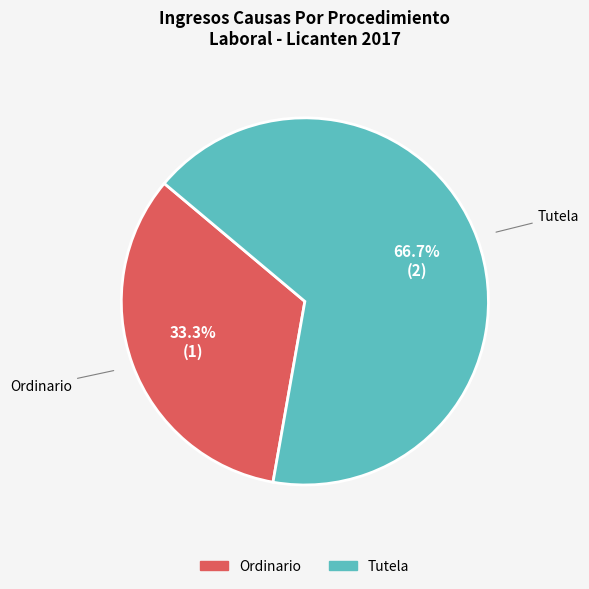

Is it true that Tutela is 67% of the pie?

True